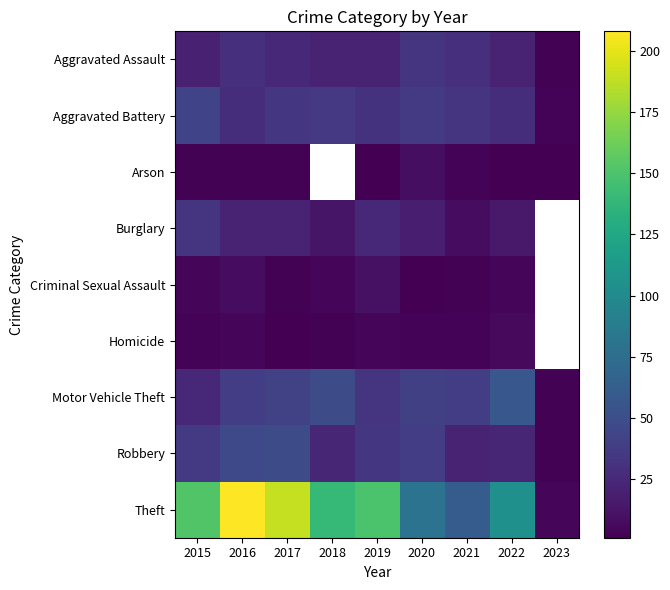

Rank the series by their maximum value, from highest to lowest.

Theft, Motor Vehicle Theft, Robbery, Aggravated Battery, Aggravated Assault, Burglary, Criminal Sexual Assault, Arson, Homicide